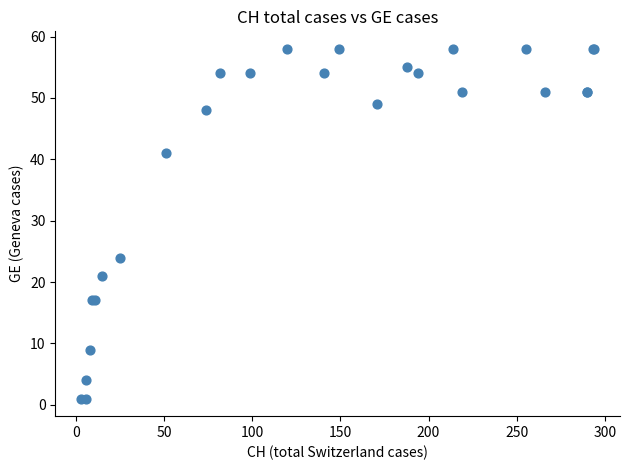

What Y value in the scatter plot is closest to 29?

24